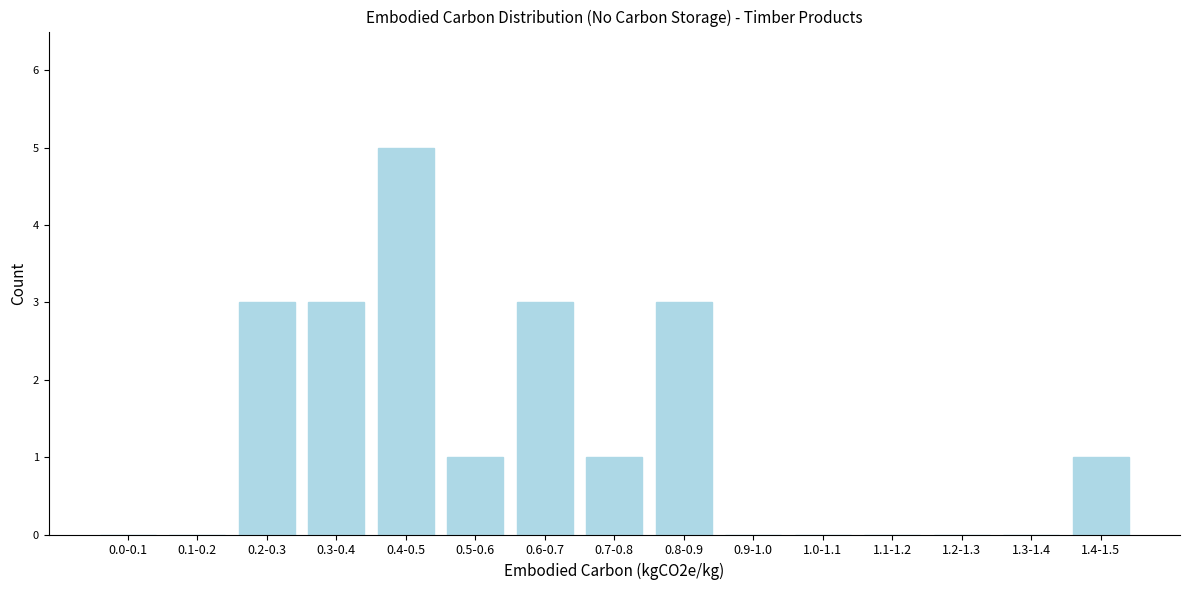

Reading left to right, what are all the values shown in this chart?

0.0-0.1=0	0.1-0.2=0	0.2-0.3=3	0.3-0.4=3	0.4-0.5=5	0.5-0.6=1	0.6-0.7=3	0.7-0.8=1	0.8-0.9=3	0.9-1.0=0	1.0-1.1=0	1.1-1.2=0	1.2-1.3=0	1.3-1.4=0	1.4-1.5=1